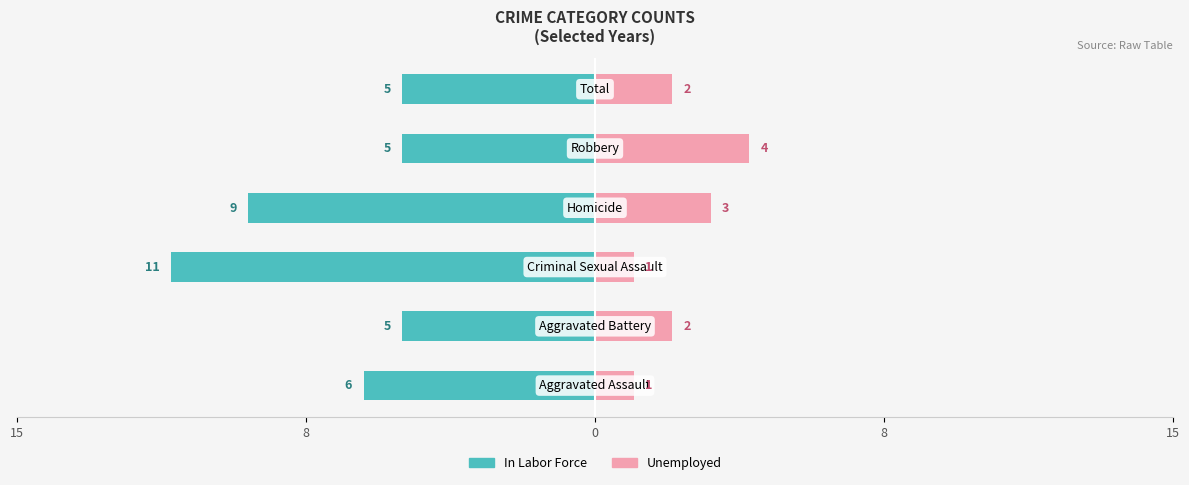

True or false: In Labor Force has a value of -8 at 15.

False